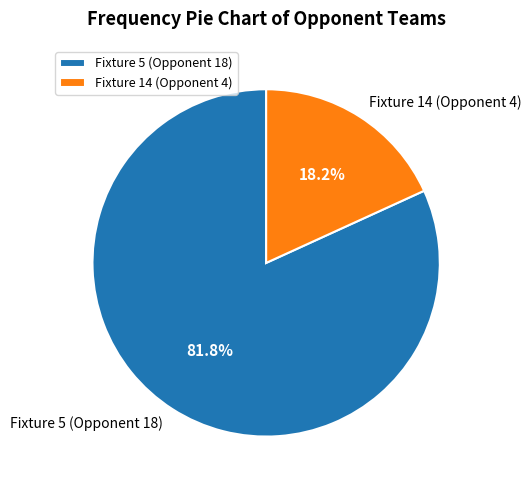

To the nearest percent, what percentage of the pie is Fixture 5 (Opponent 18)?

82%